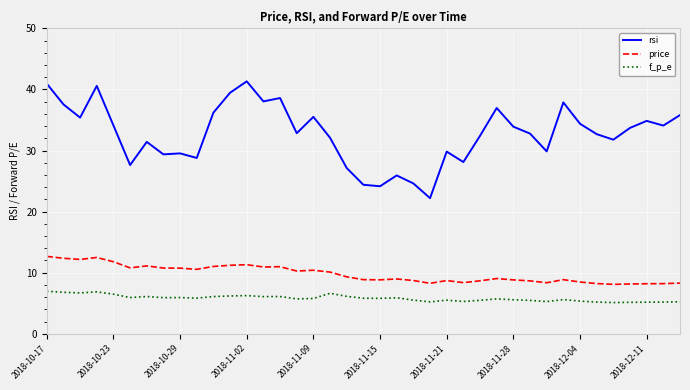

True or false: rsi and f_p_e cross at least once.

False